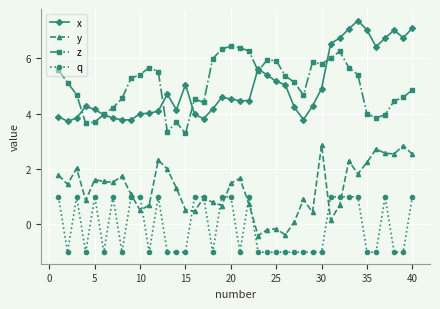

What is the value of the y point at the 40th from the left?

2.5